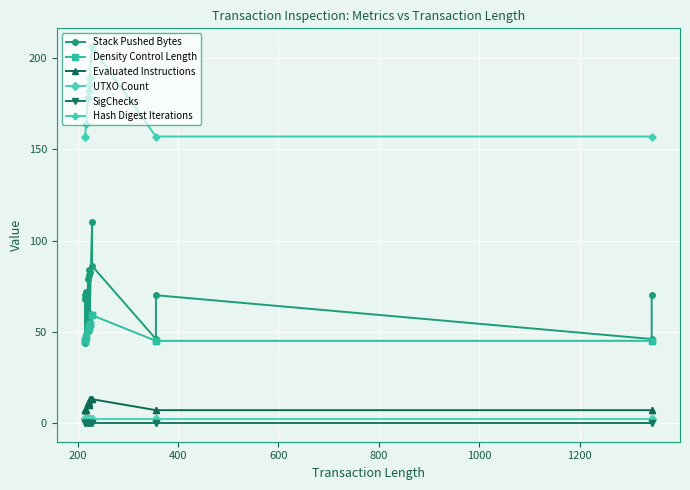

Reading left to right, transcribe all the data shown in this chart.

Stack Pushed Bytes: 44	68	46	70	72	48	79	55	81	57	84	60	83	59	110	86	46	70	46	70
Density Control Length: 45	45	45	45	47	47	51	51	52	52	53	53	54	54	59	59	45	45	45	45
Evaluated Instructions: 7	7	7	7	7	7	11	11	11	11	10	10	13	13	13	13	7	7	7	7
UTXO Count: 2	2	2	2	2	2	2	2	2	2	2	2	2	2	2	2	2	2	2	2
SigChecks: 0	0	0	0	0	0	0	0	0	0	0	0	0	0	0	0	0	0	0	0
Hash Digest Iterations: 157	157	157	157	164	164	178	178	182	182	185	185	189	189	206	206	157	157	157	157